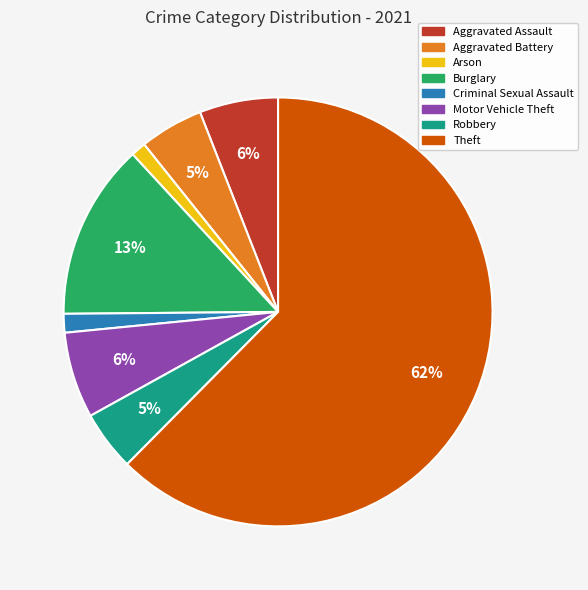

True or false: Arson accounts for 1% of the total.

True